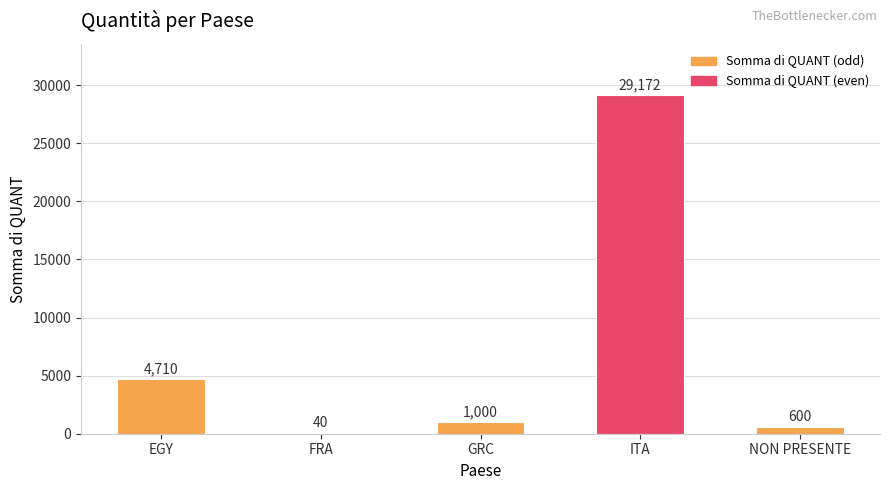

Reading left to right, transcribe all the data shown in this chart.

EGY=4710	FRA=40	GRC=1000	ITA=29172	NON PRESENTE=600